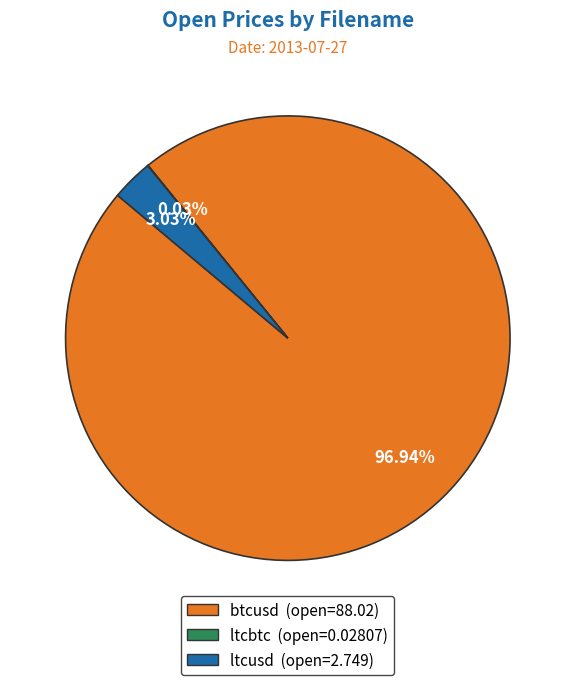

Which has a higher value, ltcusd or btcusd?

btcusd